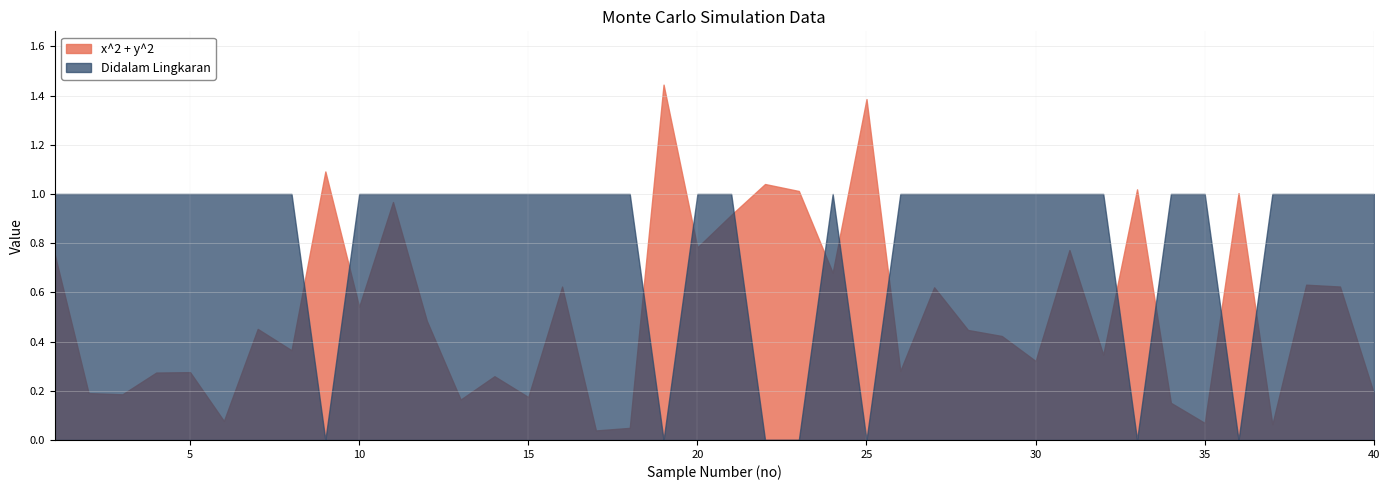

Which series has the largest total across all categories?

Didalam Lingkaran